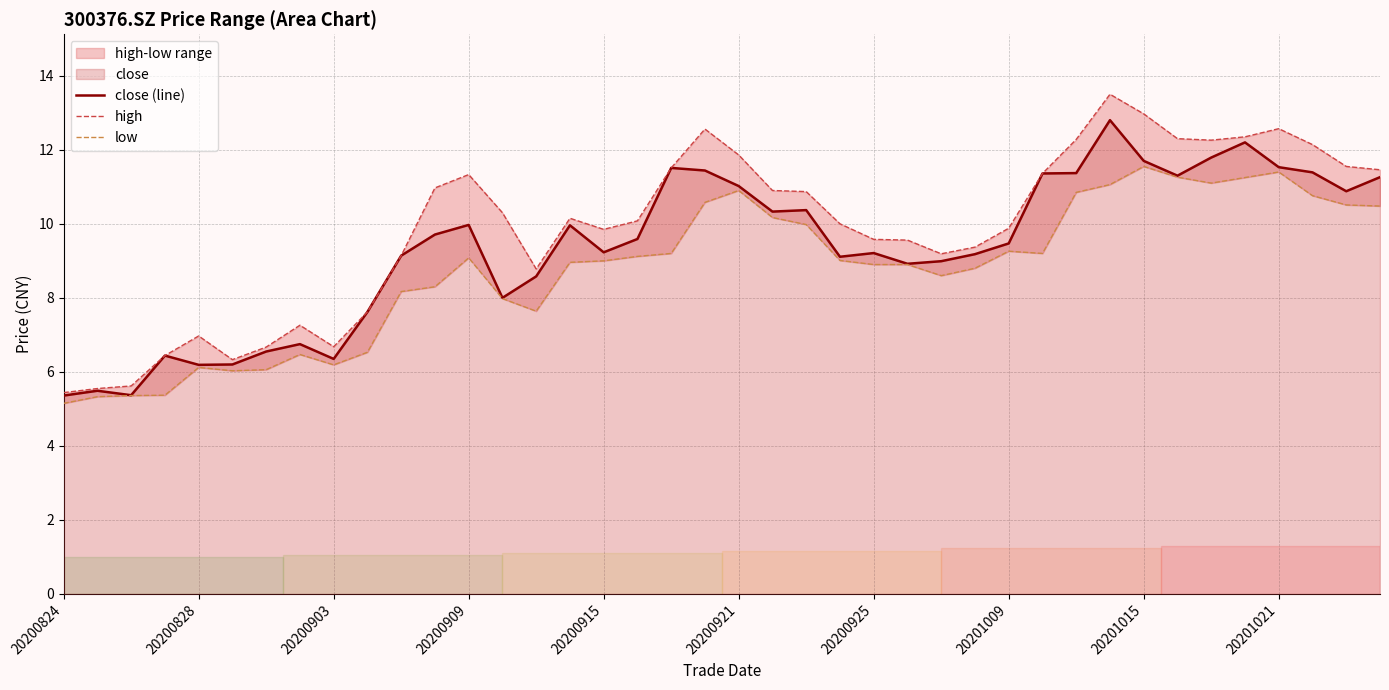

True or false: close (line) has more than 2 points higher than both neighbors.

True